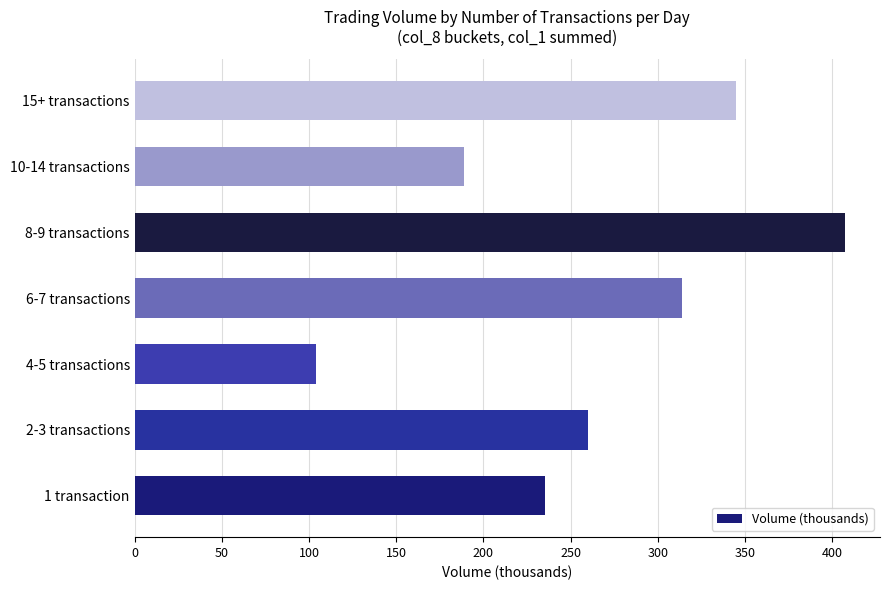

What is the ratio of the value at 2-3 transactions to the value at 4-5 transactions?

2.5